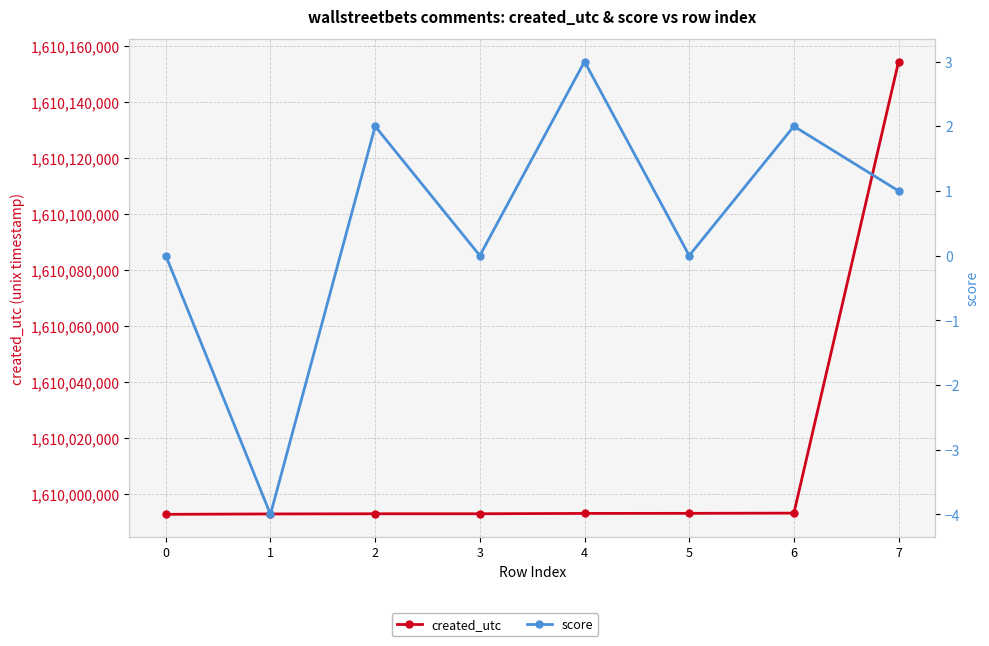

Count the number of categories in the chart.

8